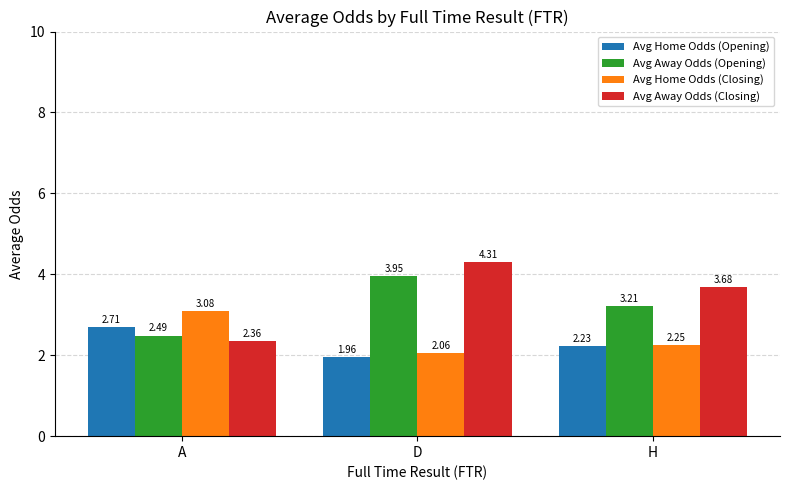

What is the label of the 3rd bar from the left?

H